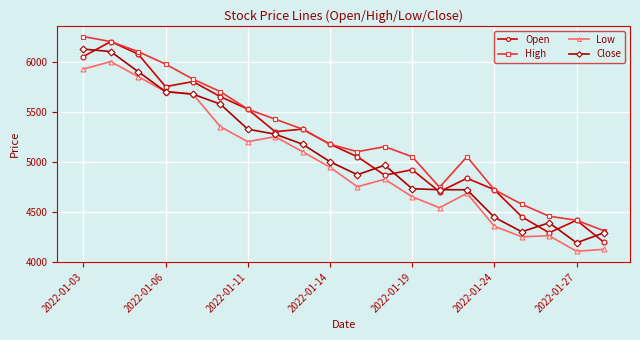

True or false: High and Low intersect in this chart.

False